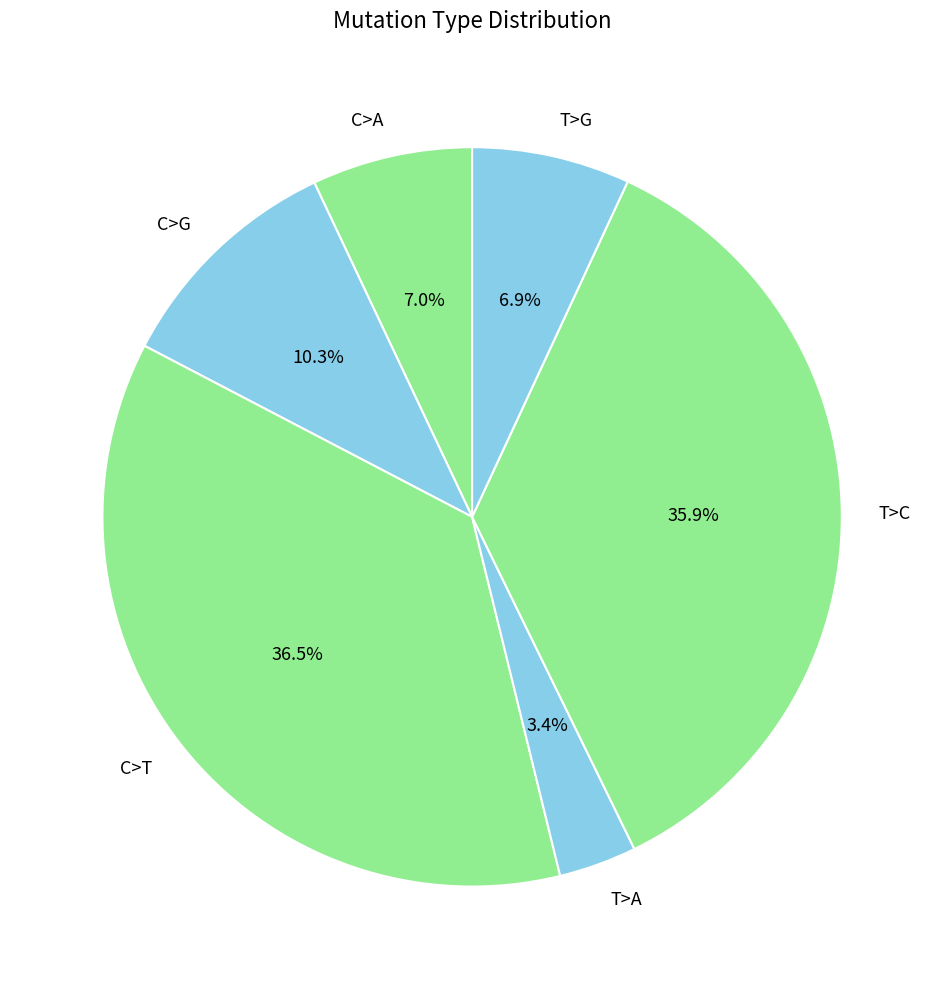

Which category has the smallest portion of the pie?

T>A